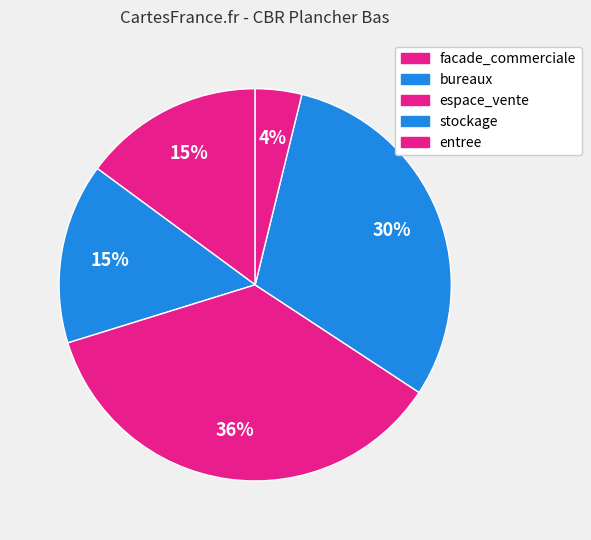

How many segments does this pie chart have?

5